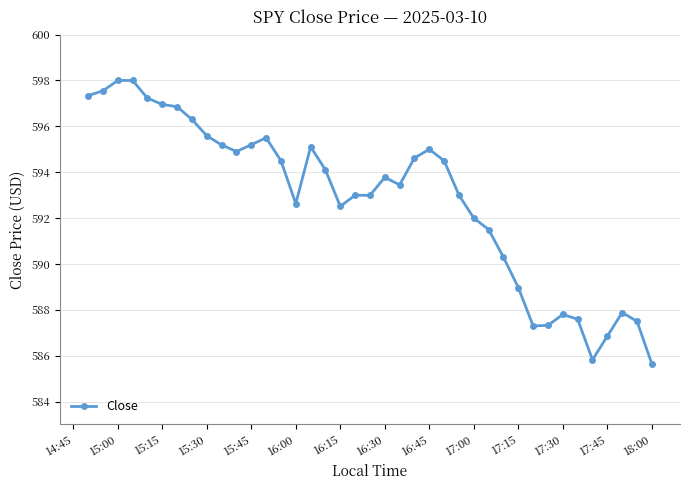

Count the number of categories in the chart.

39